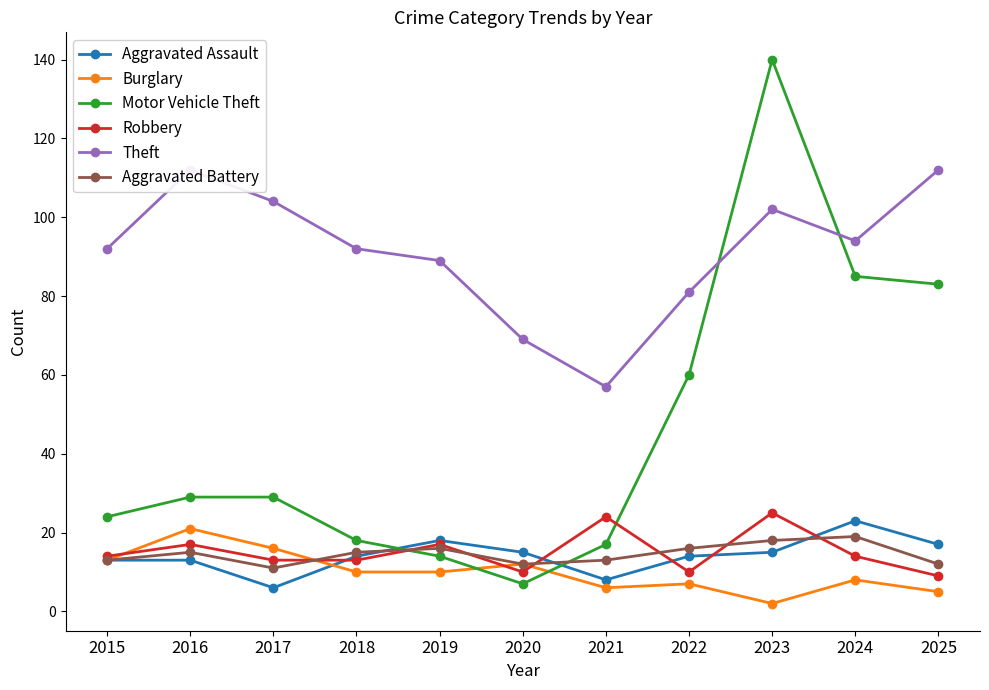

At 2015, list the series in order from largest to smallest.

Theft, Motor Vehicle Theft, Robbery, Aggravated Assault, Burglary, Aggravated Battery